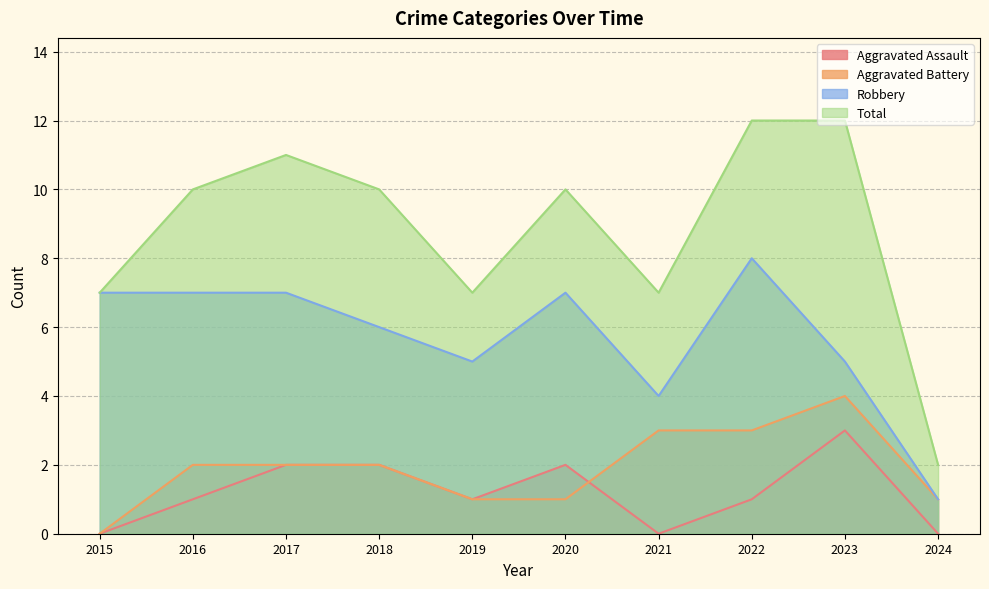

Count the Aggravated Assault values in the range 0 to 2.

9